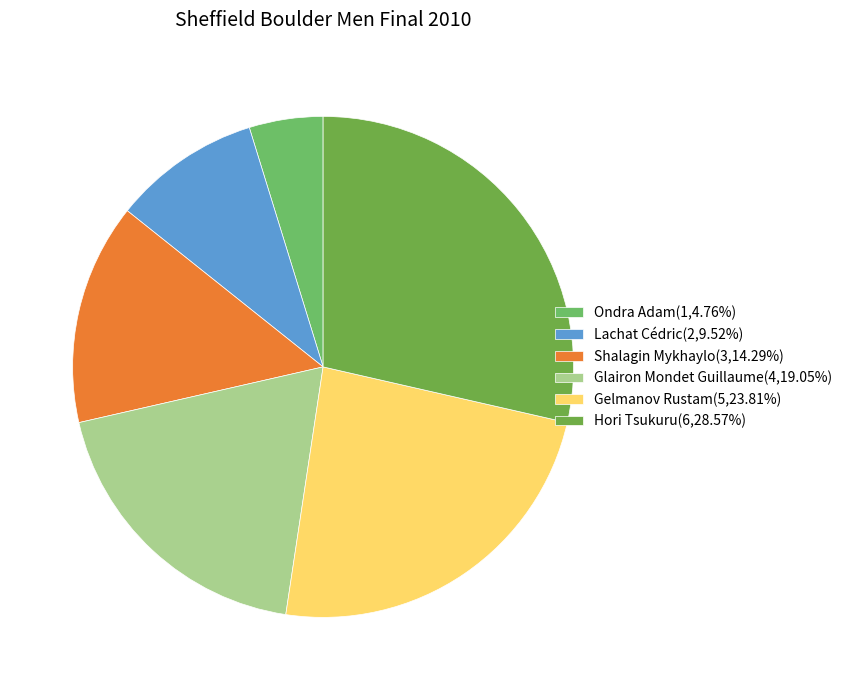

To the nearest percent, what is the difference between the Ondra Adam and Shalagin Mykhaylo slice percentages?

10%